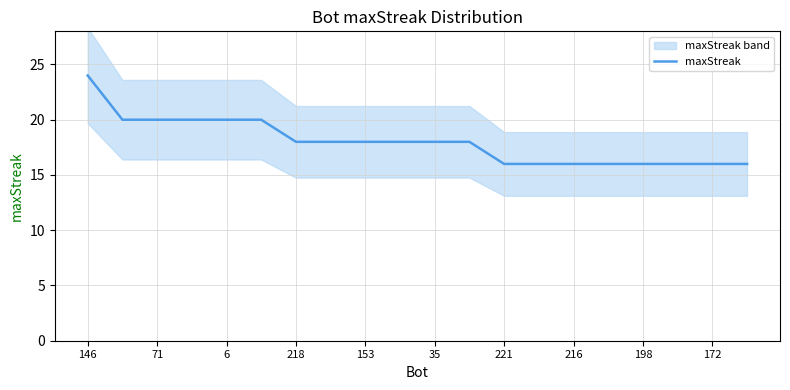

What is the maximum value for maxStreak?

24